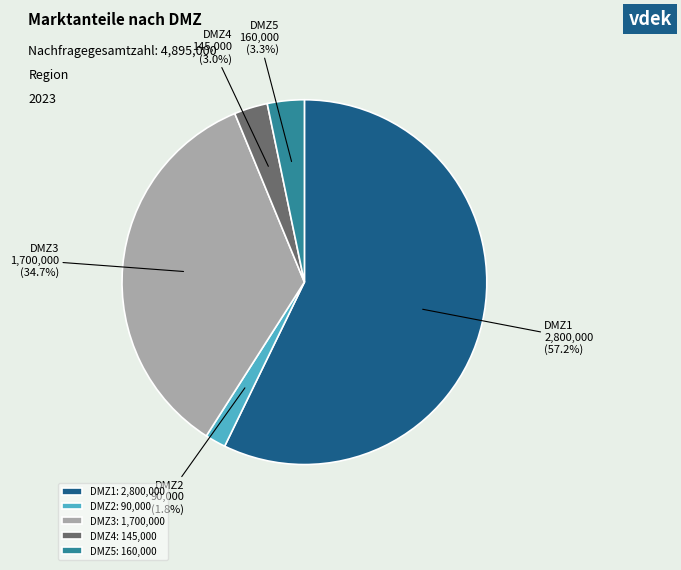

To the nearest percent, what is the average slice percentage?

20%